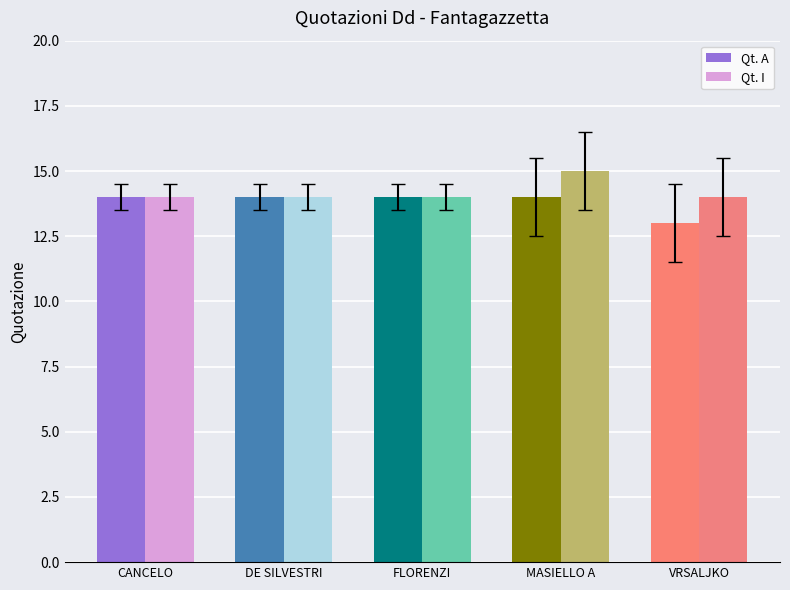

What is the average value of the Qt. A series?

14